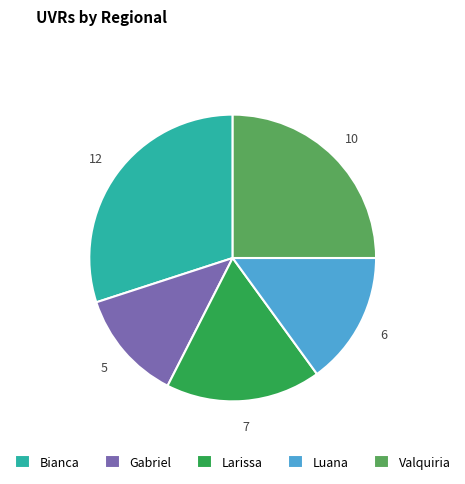

Between Gabriel and Luana, which is larger?

Luana